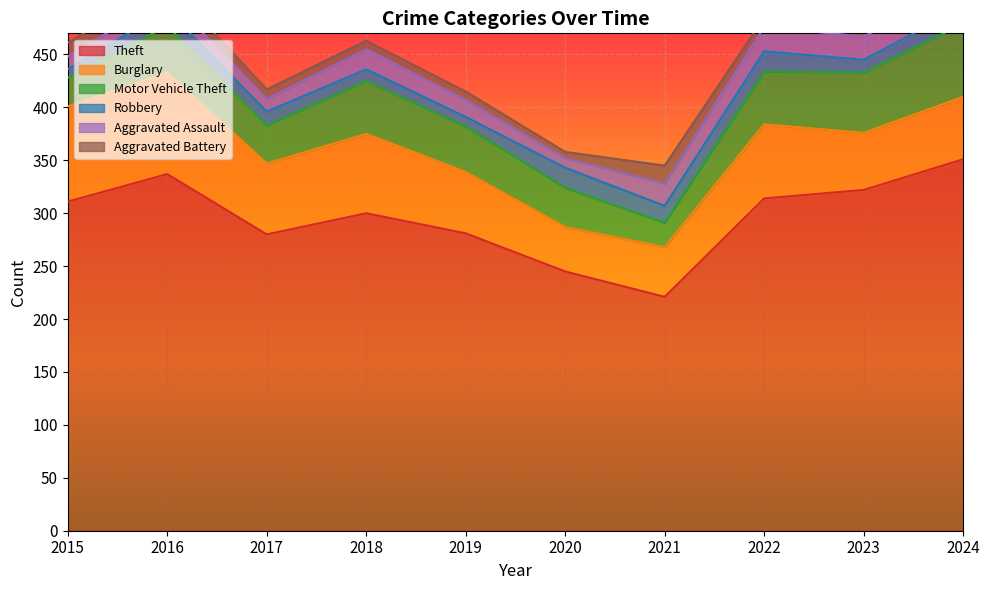

At which category is the sum across all series the highest?

2024